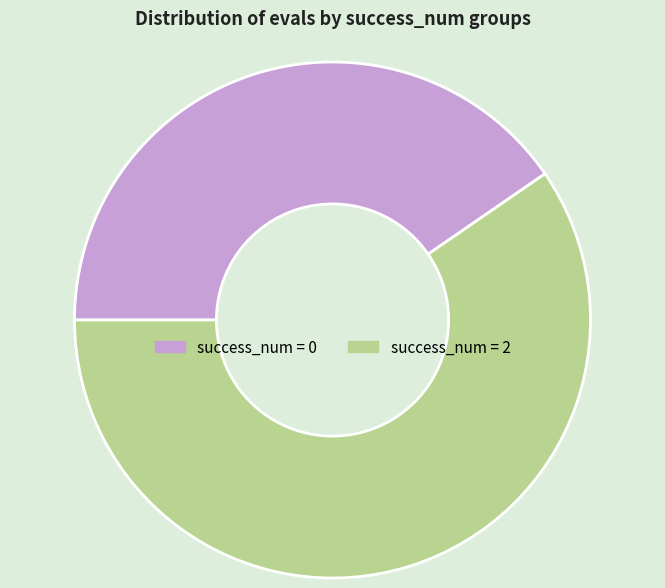

Is it true that success_num = 2 is 60% of the pie?

True